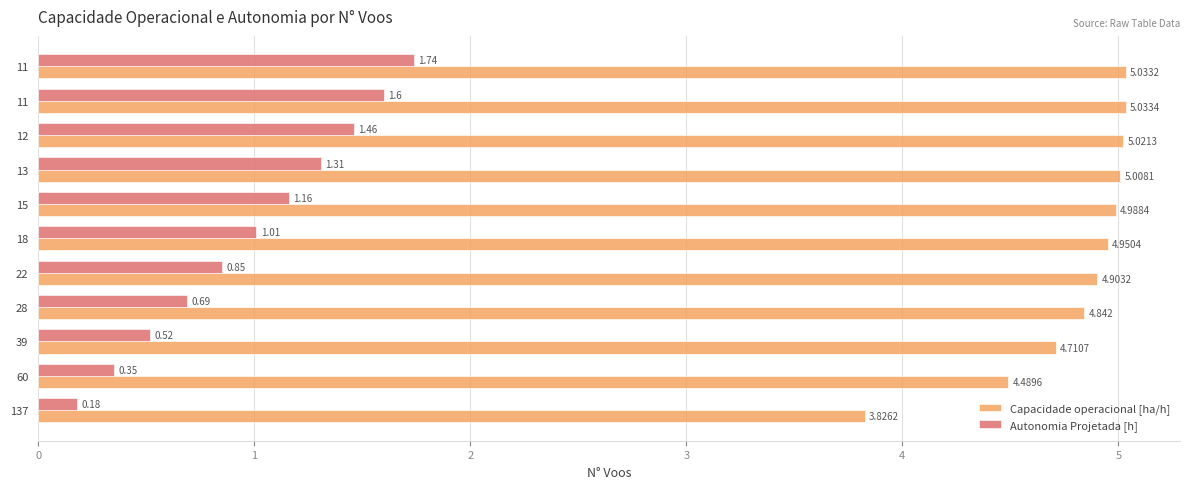

How many distinct data groups are displayed?

2